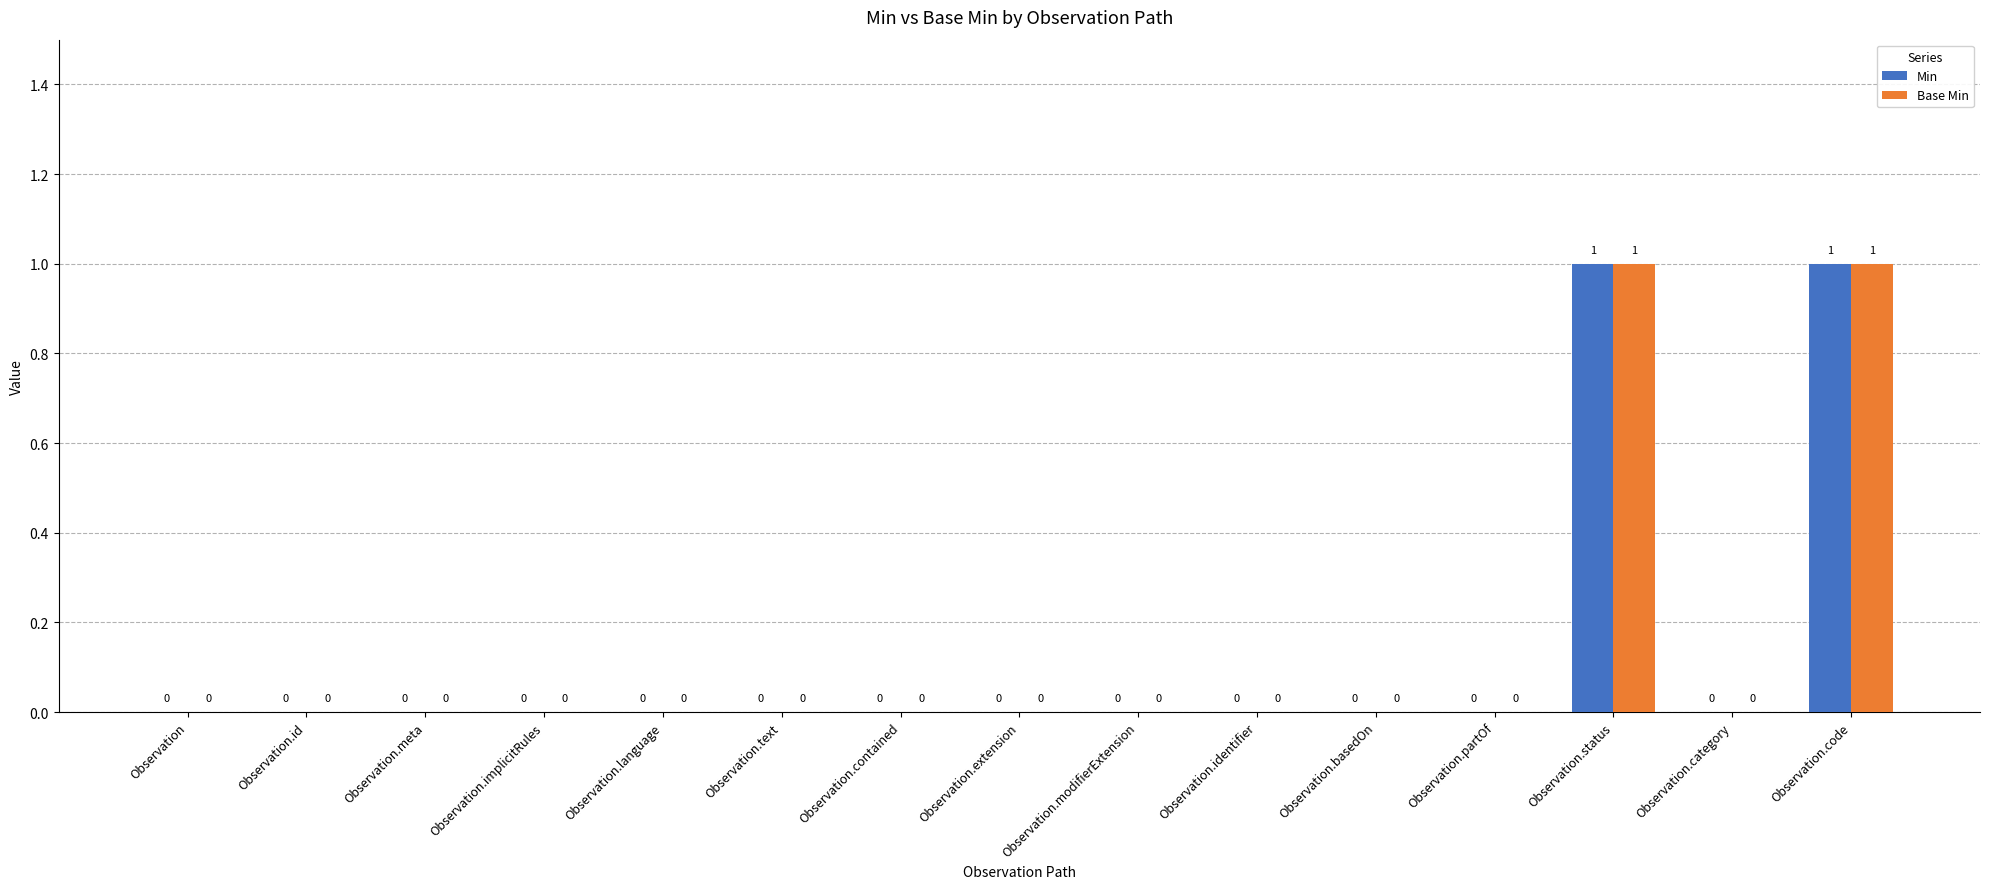

Is the value of Min at Observation.status greater than the value of Base Min at Observation.contained?

Yes